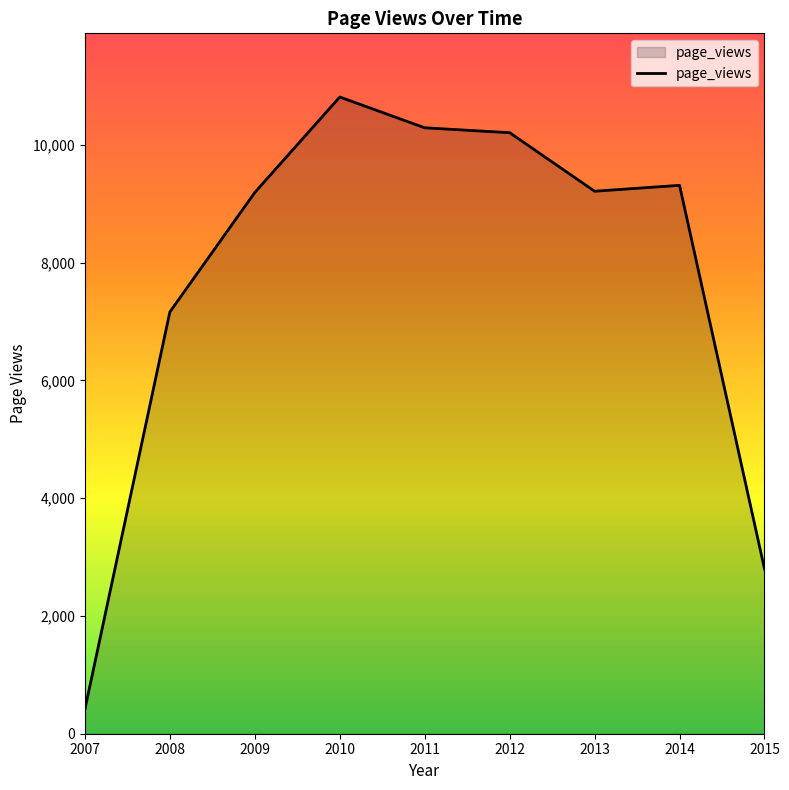

True or false: the data shows 9191 at 2009.

True